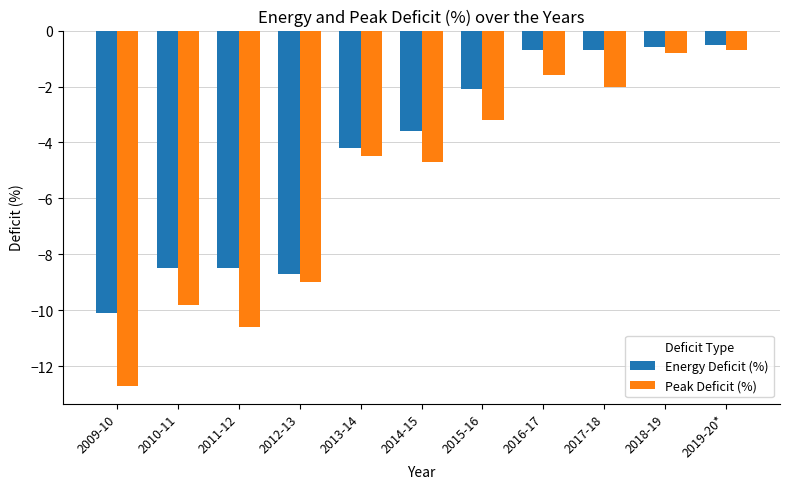

Reading left to right, what are all the values shown in this chart?

Energy Deficit (%): 2009-10=-10.1	2010-11=-8.5	2011-12=-8.5	2012-13=-8.7	2013-14=-4.2	2014-15=-3.6	2015-16=-2.1	2016-17=-0.7	2017-18=-0.7	2018-19=-0.6	2019-20*=-0.5
Peak Deficit (%): 2009-10=-12.7	2010-11=-9.8	2011-12=-10.6	2012-13=-9.0	2013-14=-4.5	2014-15=-4.7	2015-16=-3.2	2016-17=-1.6	2017-18=-2.0	2018-19=-0.8	2019-20*=-0.7